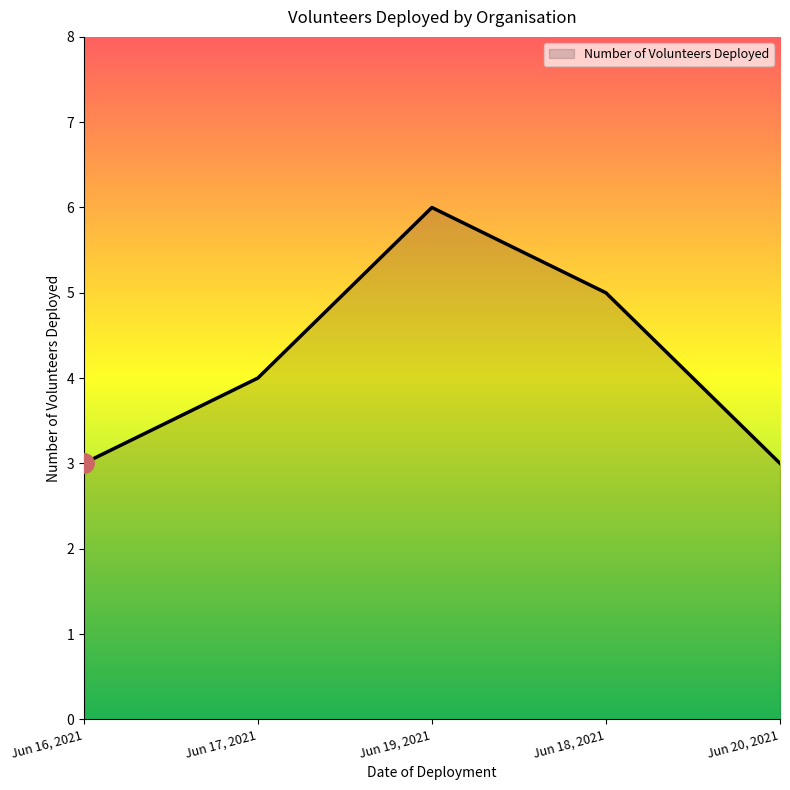

True or false: the data has more than 0 interior local peaks.

True